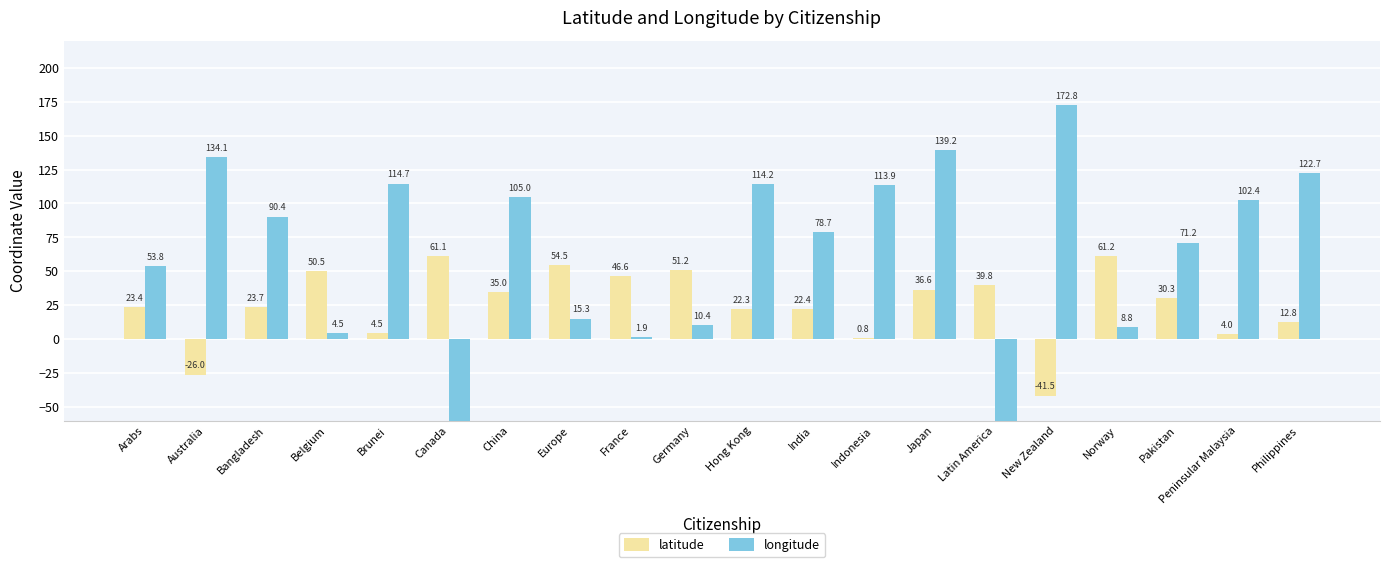

How many groups of bars are there?

20